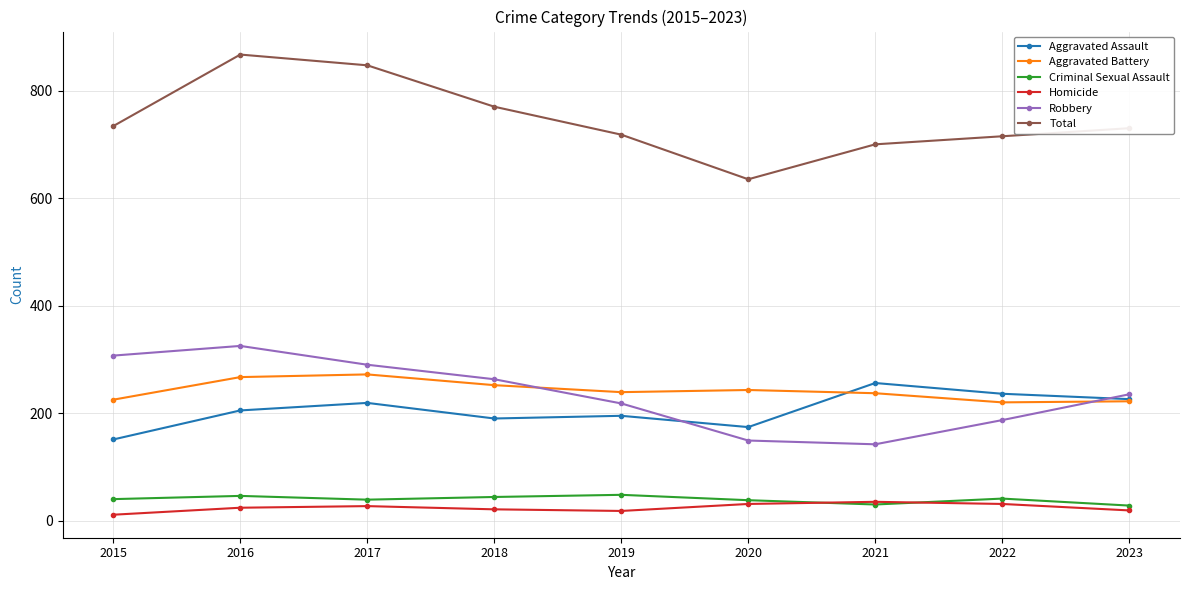

True or false: Criminal Sexual Assault and Aggravated Assault cross at least once.

False